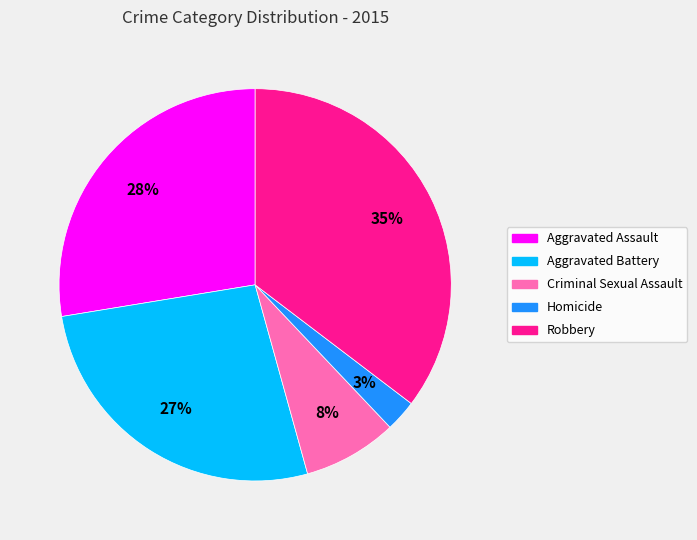

Rank the categories by value from lowest to highest.

Homicide, Criminal Sexual Assault, Aggravated Battery, Aggravated Assault, Robbery